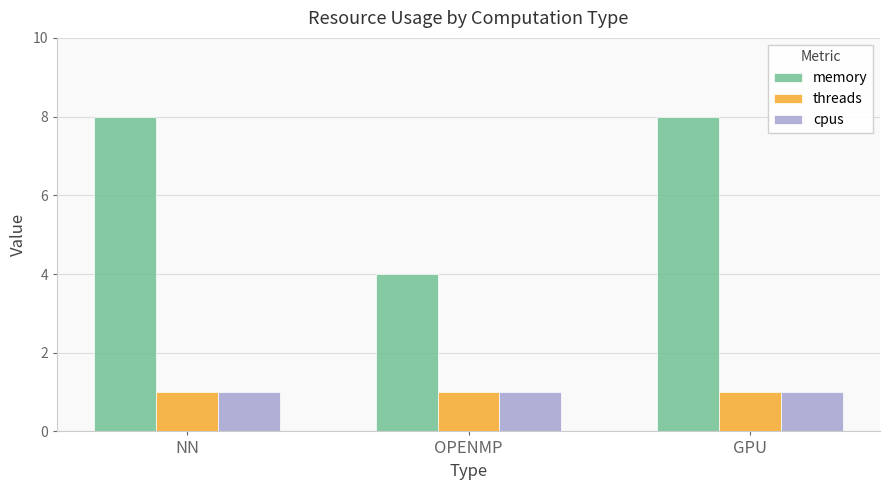

Count the memory values in the range 4 to 8.

3